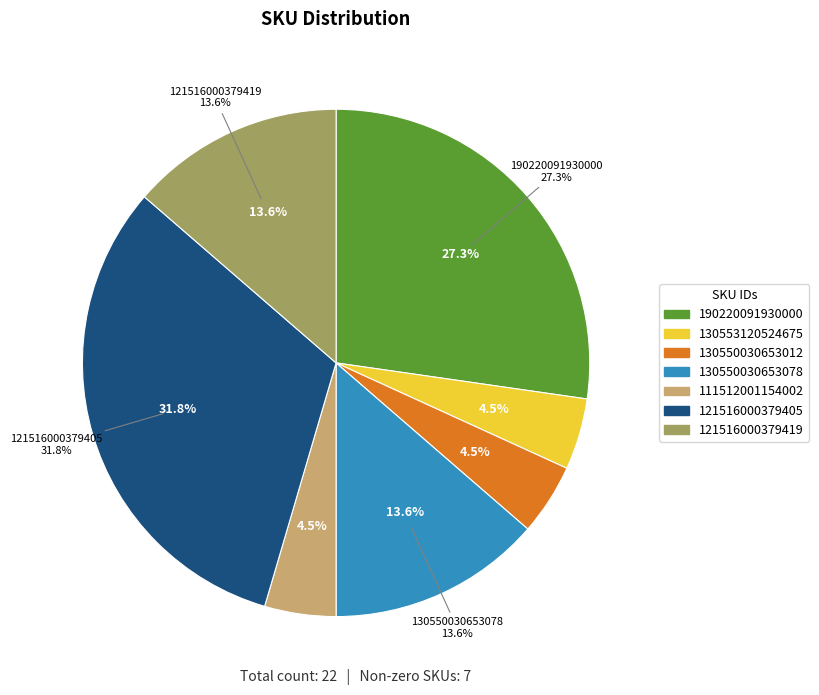

To the nearest percent, what is the combined percentage of 121516000379405 and 190220091930000?

59%